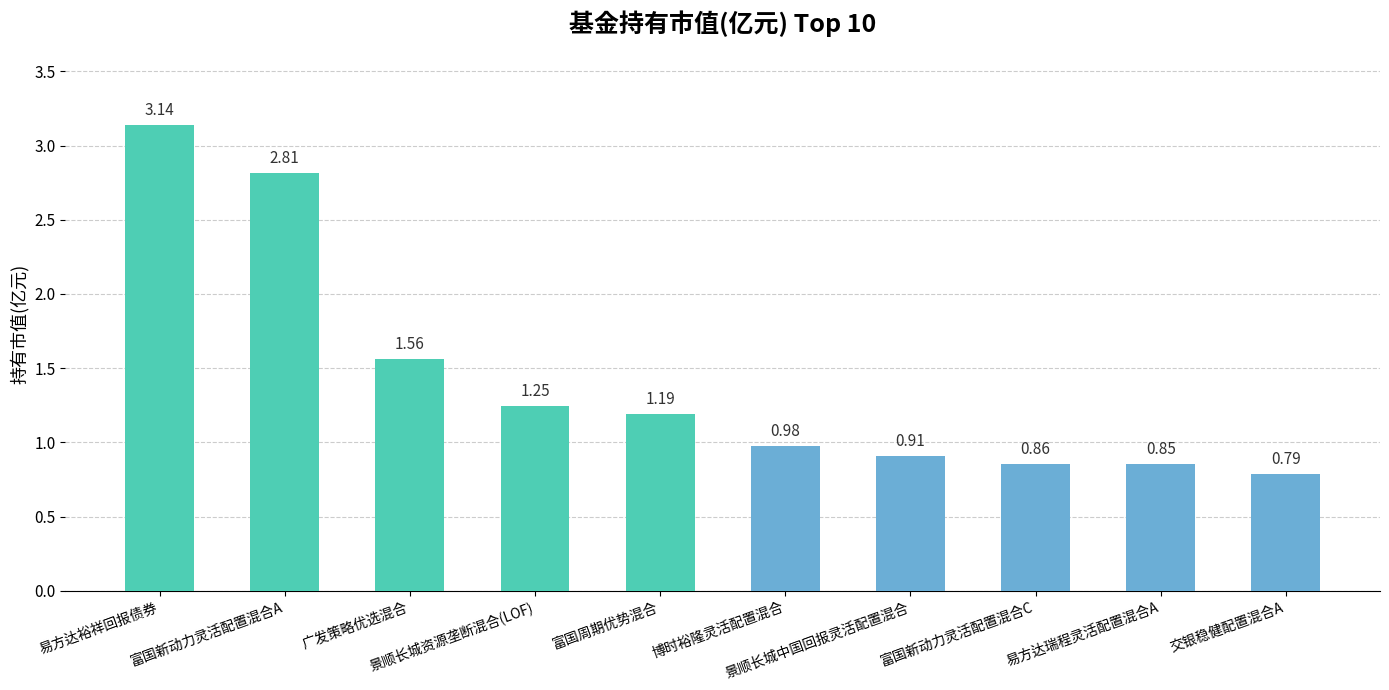

List the labels in order of value, largest first.

易方达裕祥回报债券, 富国新动力灵活配置混合A, 广发策略优选混合, 景顺长城资源垄断混合(LOF), 富国周期优势混合, 博时裕隆灵活配置混合, 景顺长城中国回报灵活配置混合, 富国新动力灵活配置混合C, 易方达瑞程灵活配置混合A, 交银稳健配置混合A